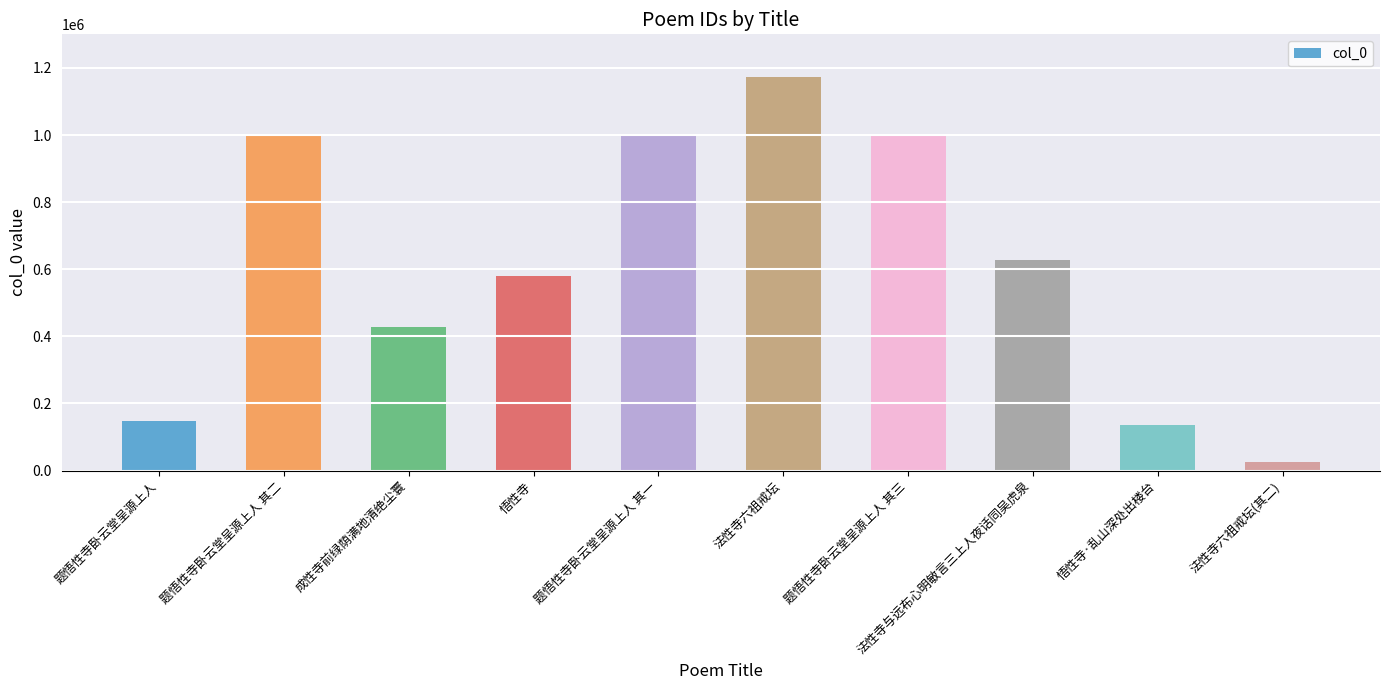

The value at 题悟性寺卧云堂呈源上人 其三 is 1464708. True or false?

False